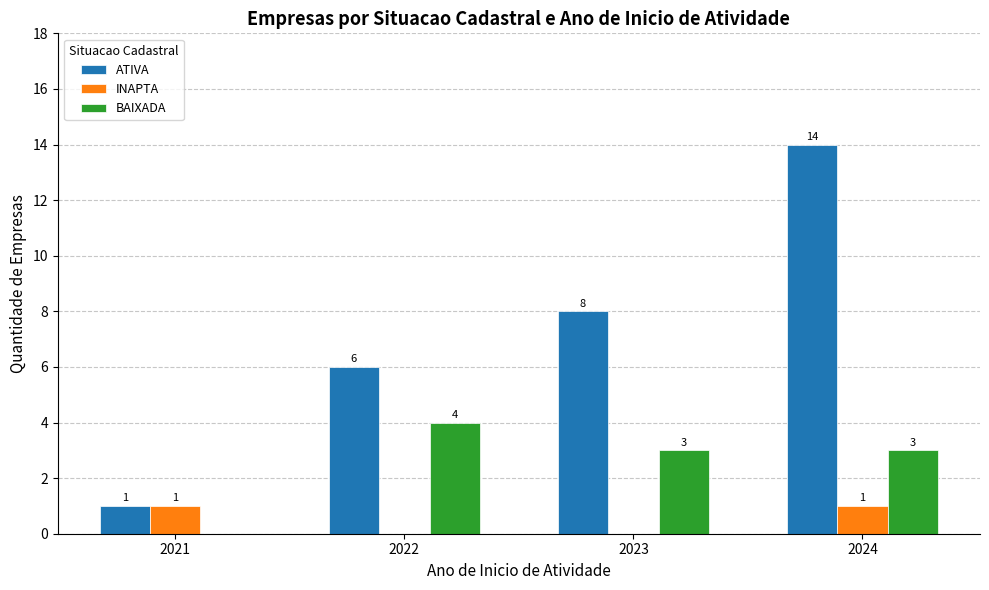

What is the maximum value shown in the chart?

14